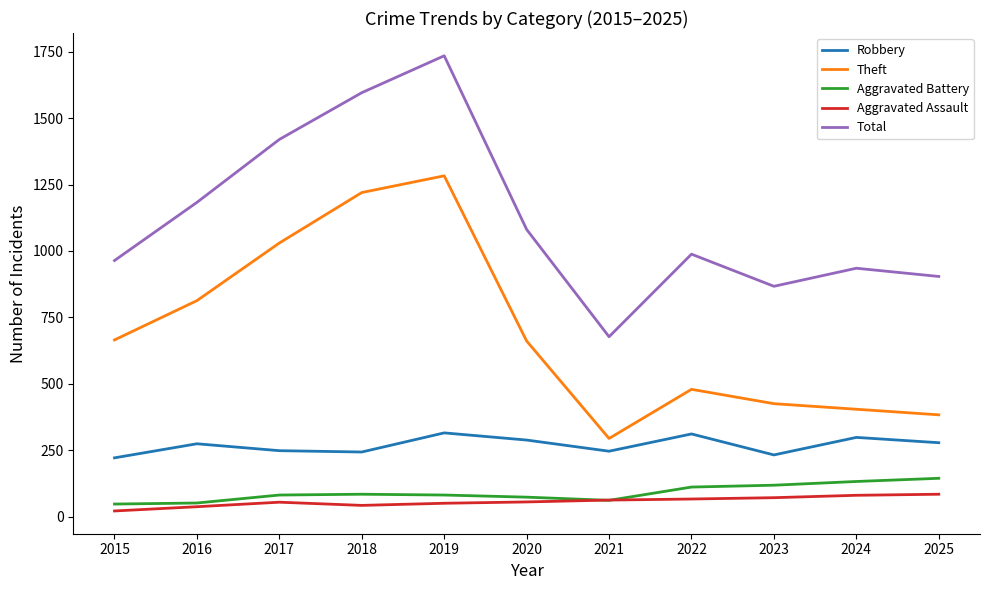

What is the difference between the maximum and second lowest values in the Aggravated Battery series?

93